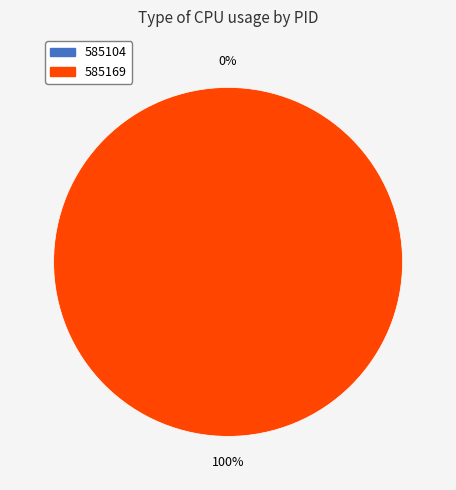

Does any single category account for the majority?

Yes